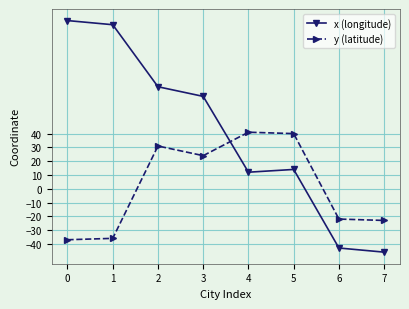

What are all the series names shown in the legend?

x (longitude), y (latitude)